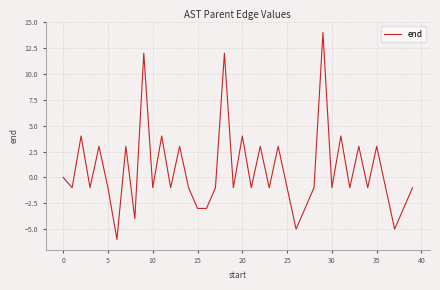

What is the smallest value displayed?

-6